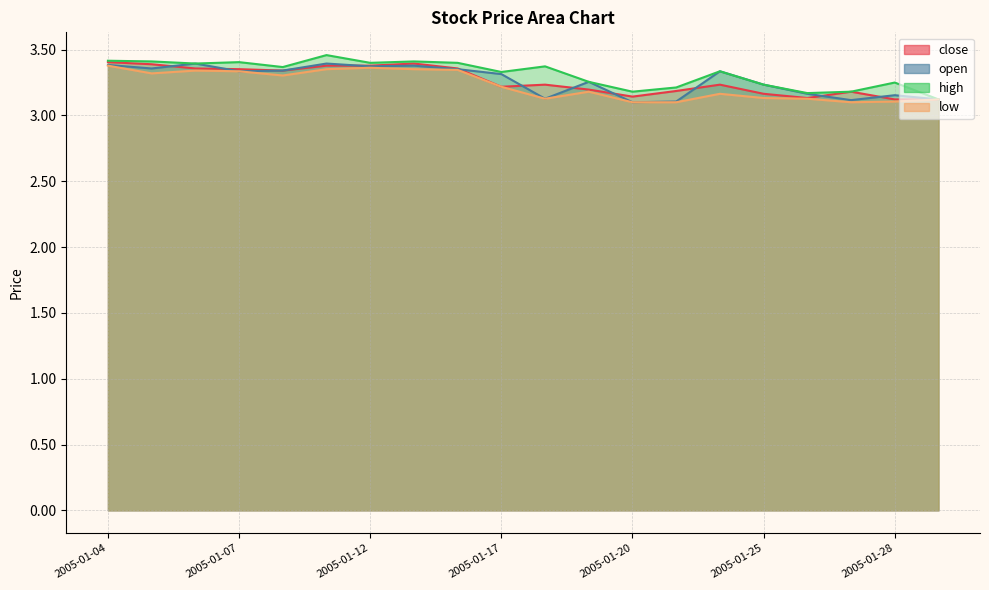

Reading left to right, transcribe all the data shown in this chart.

close: 3.4	3.4	3.4	3.4	3.3	3.4	3.4	3.4	3.4	3.2	3.2	3.2	3.1	3.2	3.2	3.2	3.1	3.2	3.1	3.1
open: 3.4	3.4	3.4	3.3	3.3	3.4	3.4	3.4	3.4	3.3	3.1	3.3	3.1	3.1	3.3	3.2	3.2	3.1	3.2	3.1
high: 3.4	3.4	3.4	3.4	3.4	3.5	3.4	3.4	3.4	3.3	3.4	3.3	3.2	3.2	3.3	3.2	3.2	3.2	3.3	3.1
low: 3.4	3.3	3.3	3.3	3.3	3.4	3.4	3.4	3.3	3.2	3.1	3.2	3.1	3.1	3.2	3.1	3.1	3.1	3.1	3.1